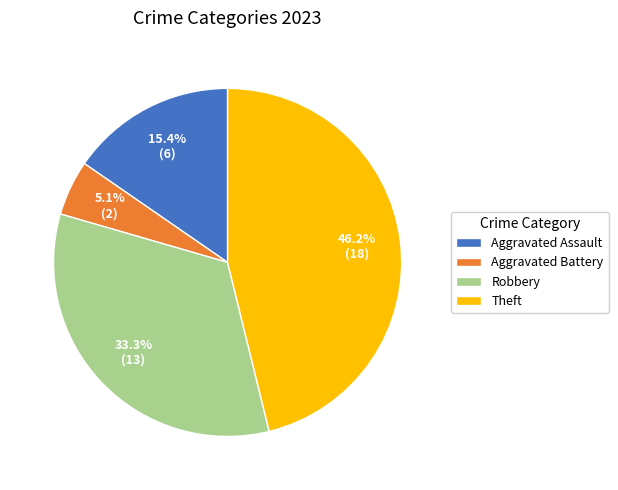

What is the ratio of the value at Theft to the value at Aggravated Assault?

3.0